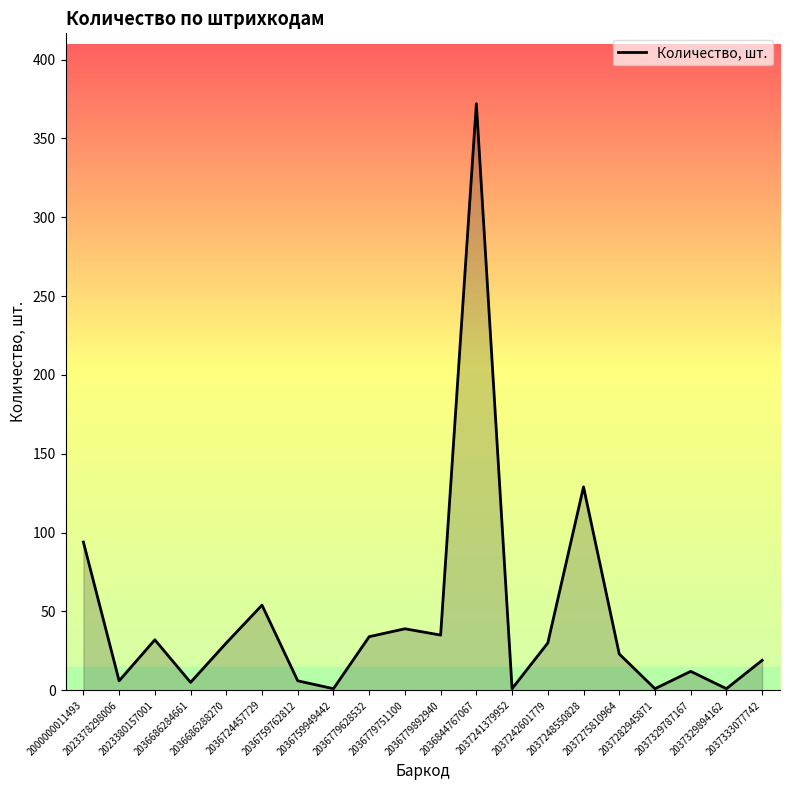

What is the minimum value shown in the chart?

1